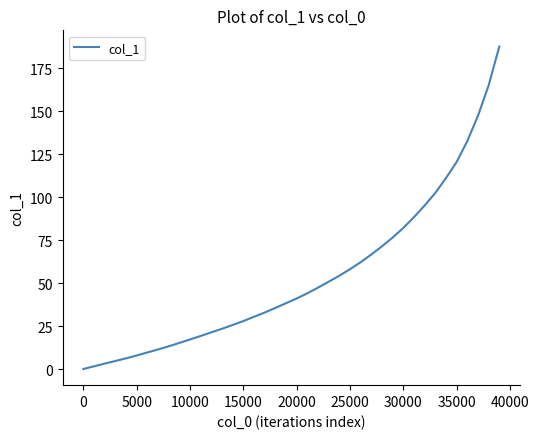

What is the difference between the maximum and minimum values?

187.6